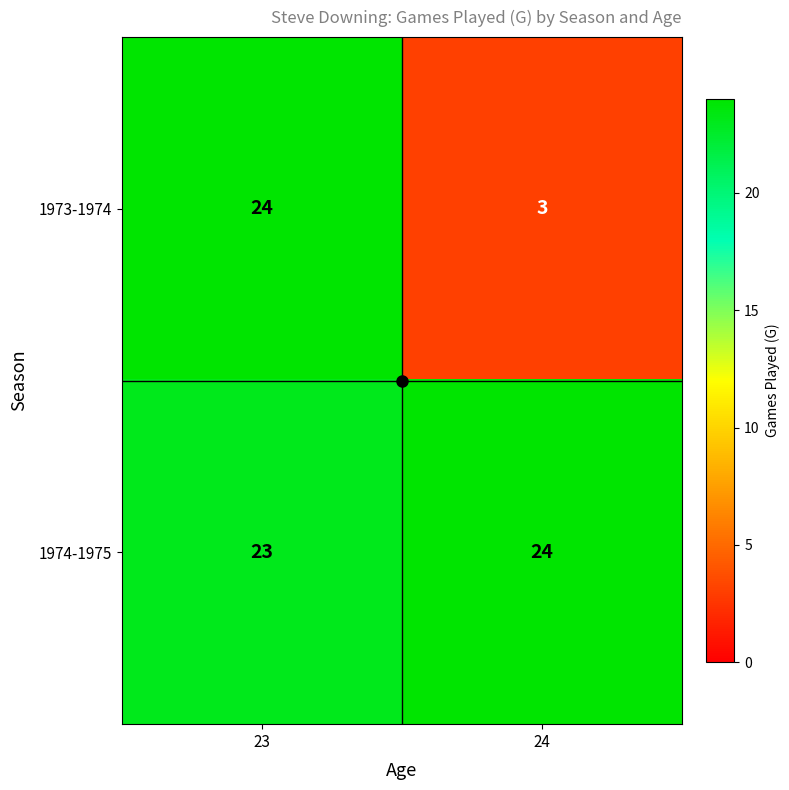

The 1973-1974 series shows 3 at 24. True or false?

True